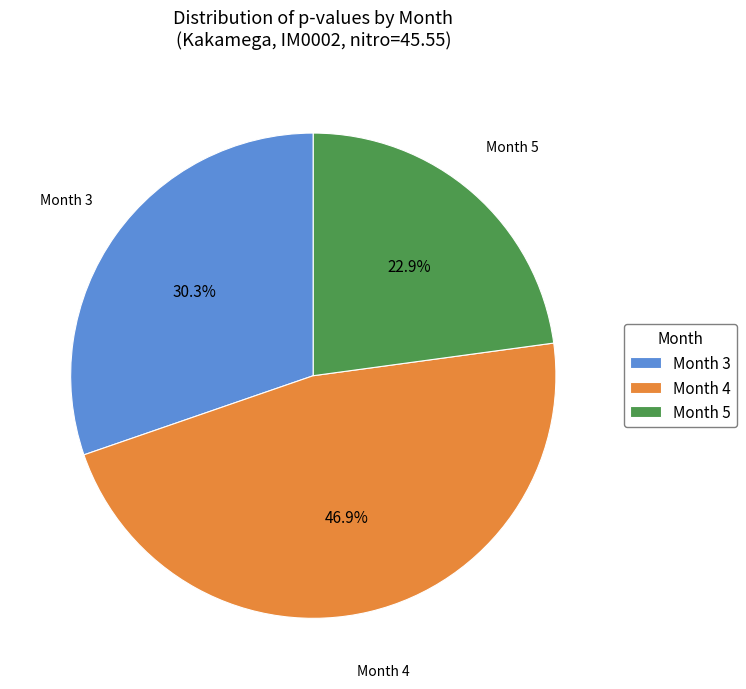

What portion of the pie excludes Month 4?

53.1%